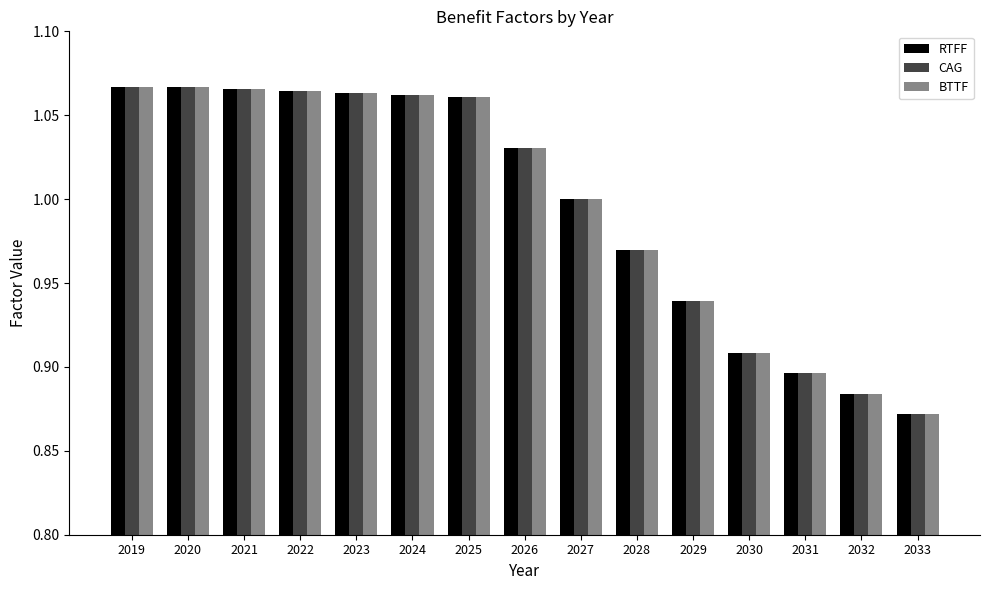

What is the sum of the BTTF values at 2021 and 2031?

2.0